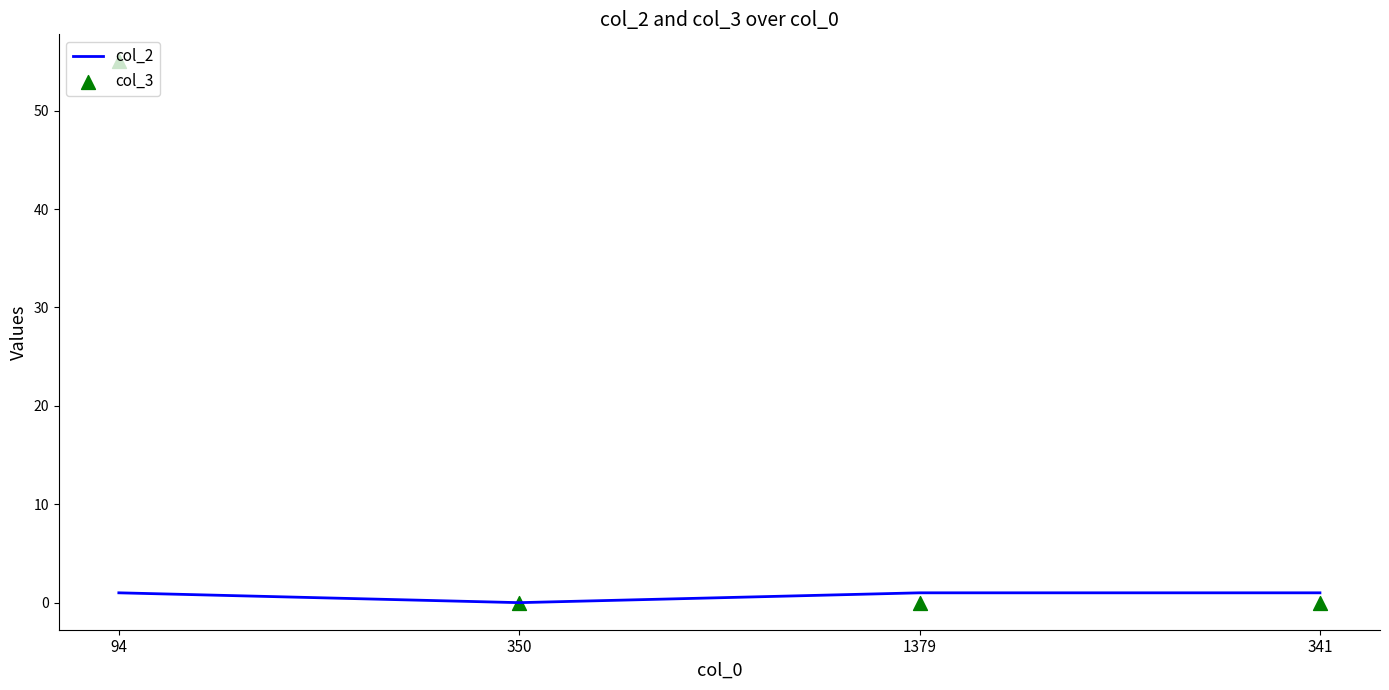

Which series has the widest spread of Y values?

col_3